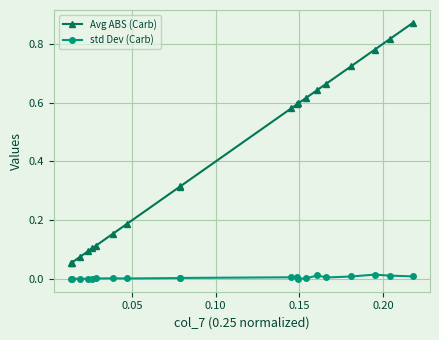

List the series in order of their overall mean, lowest first.

std Dev (Carb), Avg ABS (Carb)